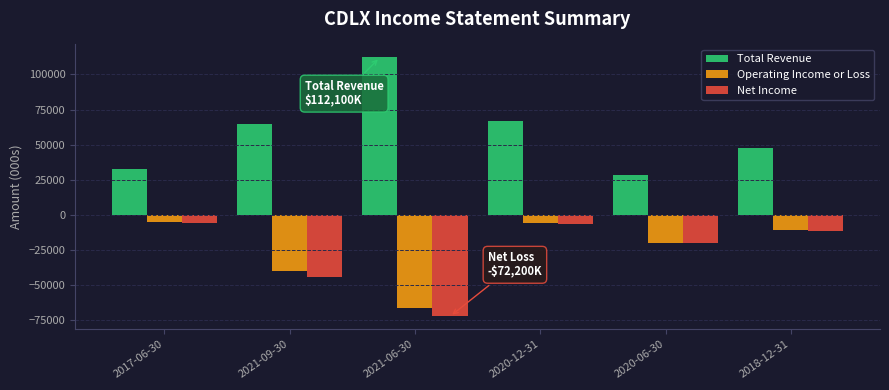

Which series has the largest total across all categories?

Total Revenue